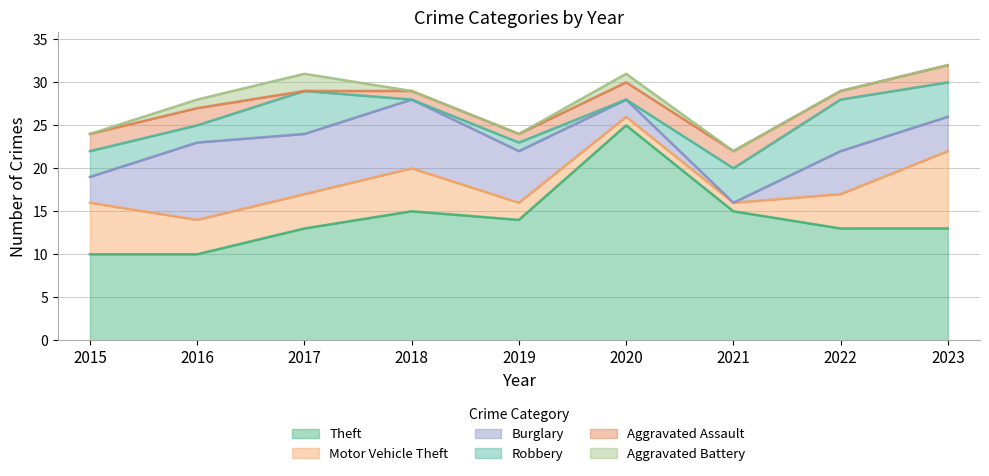

Which label corresponds to the largest value in the chart?

2020